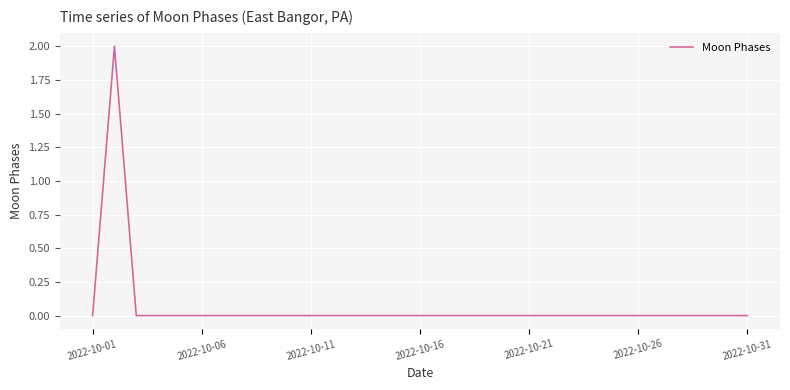

True or false: the data shows 0 at 2022-10-21.

True